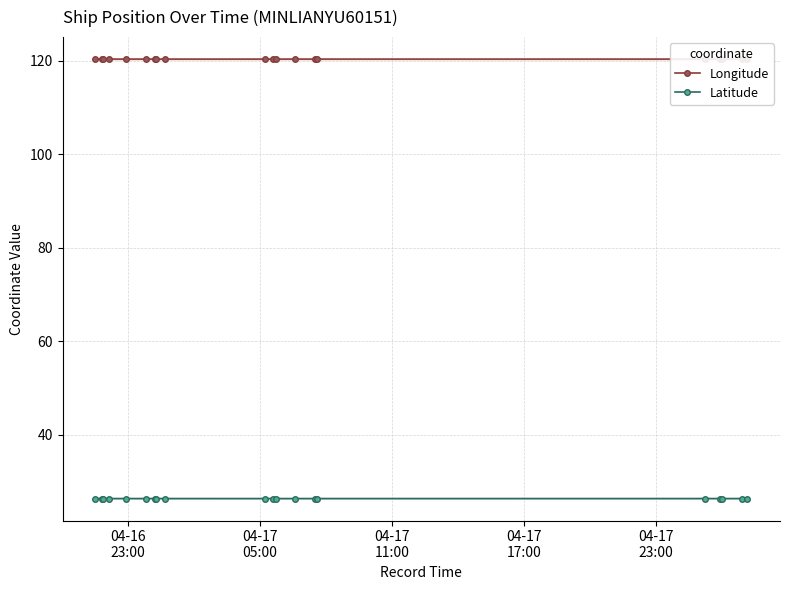

What is the value of the Longitude point at the 8th from the left?

120.3